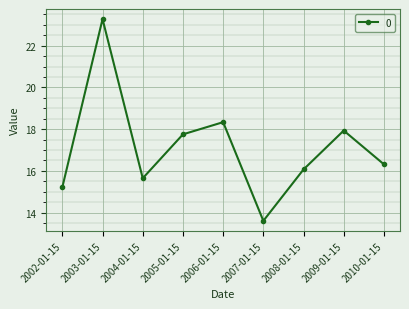

Between 2005-01-15 and 2002-01-15, which is larger?

2005-01-15